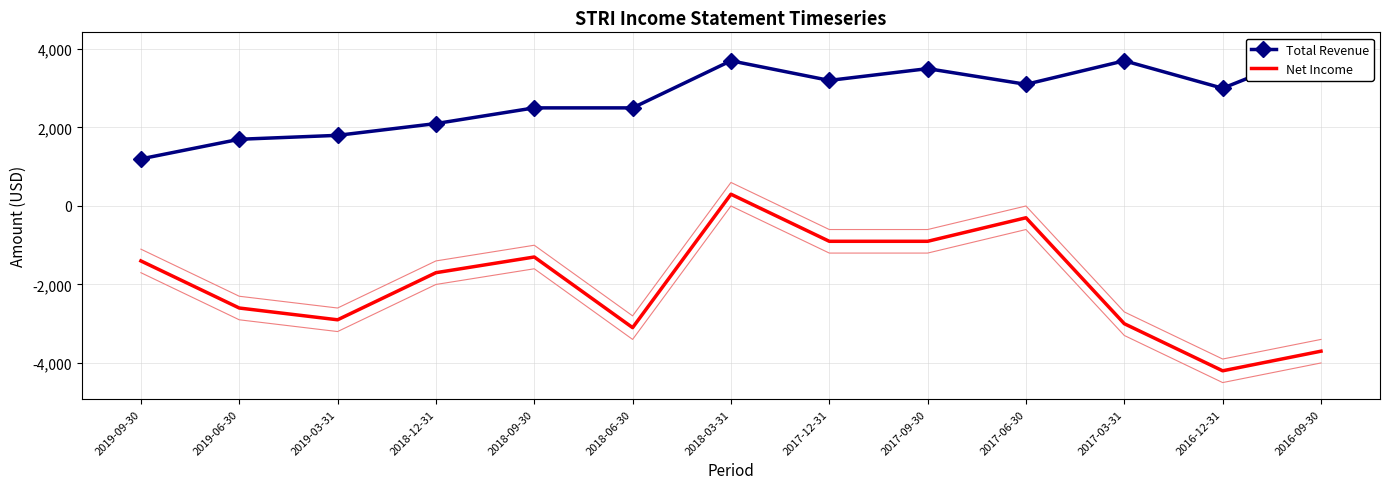

What is the average value of the Net Income series?

-1977